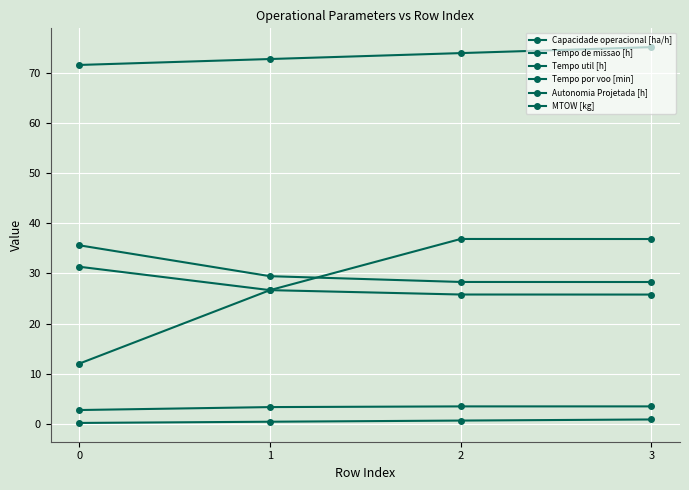

True or false: Capacidade operacional [ha/h] and Tempo util [h] intersect in this chart.

False